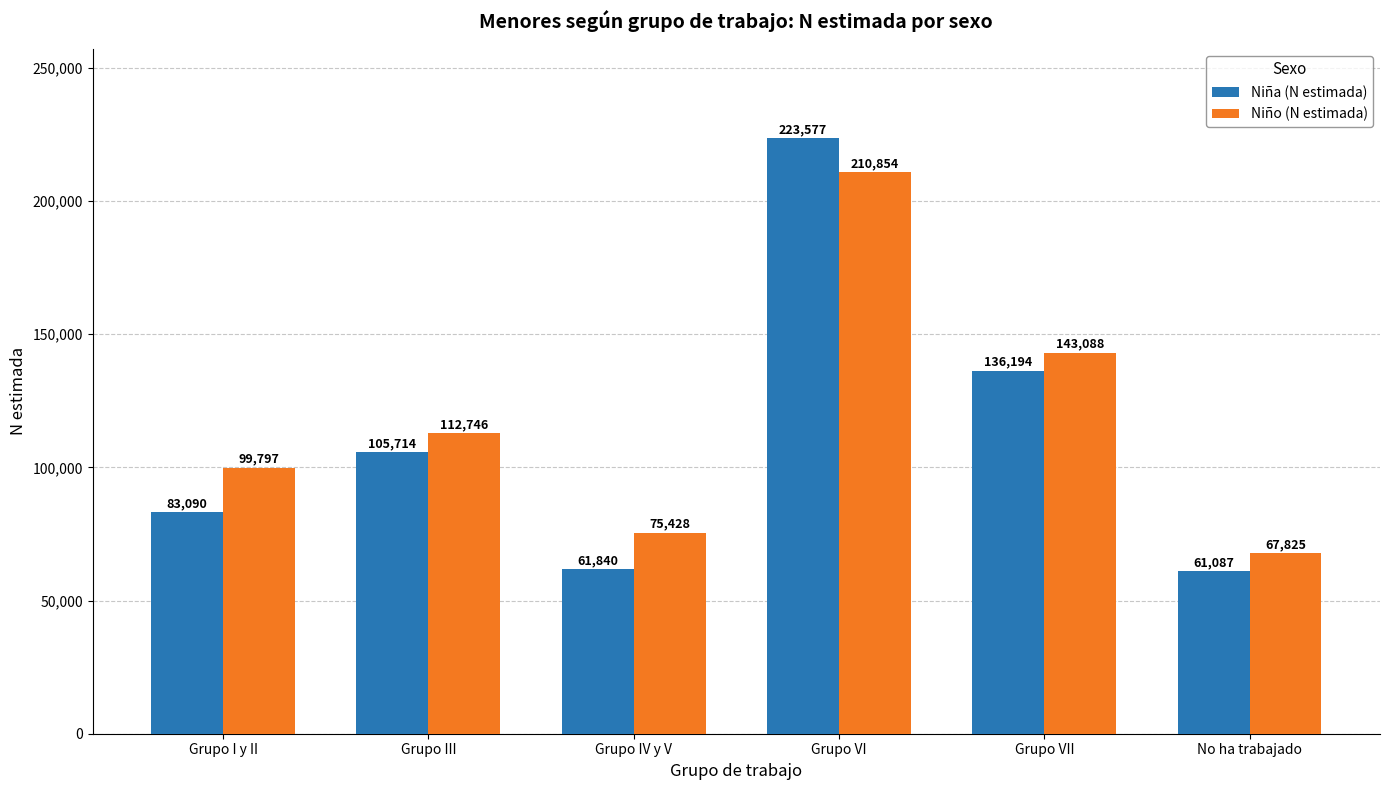

What position from the right is Grupo IV y V?

4